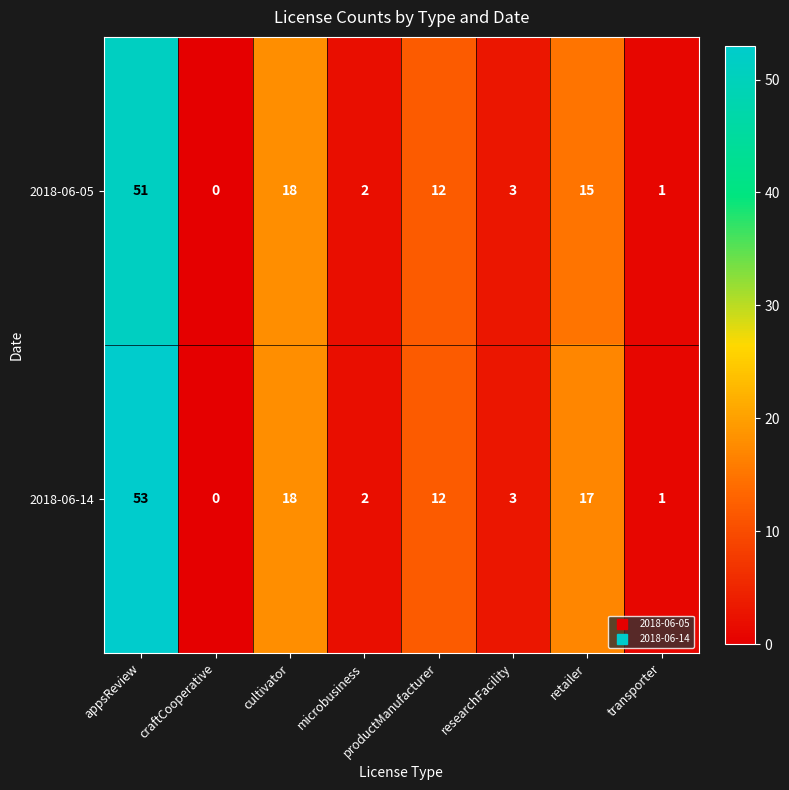

The value of 2018-06-05 at appsReview is 51. True or false?

True